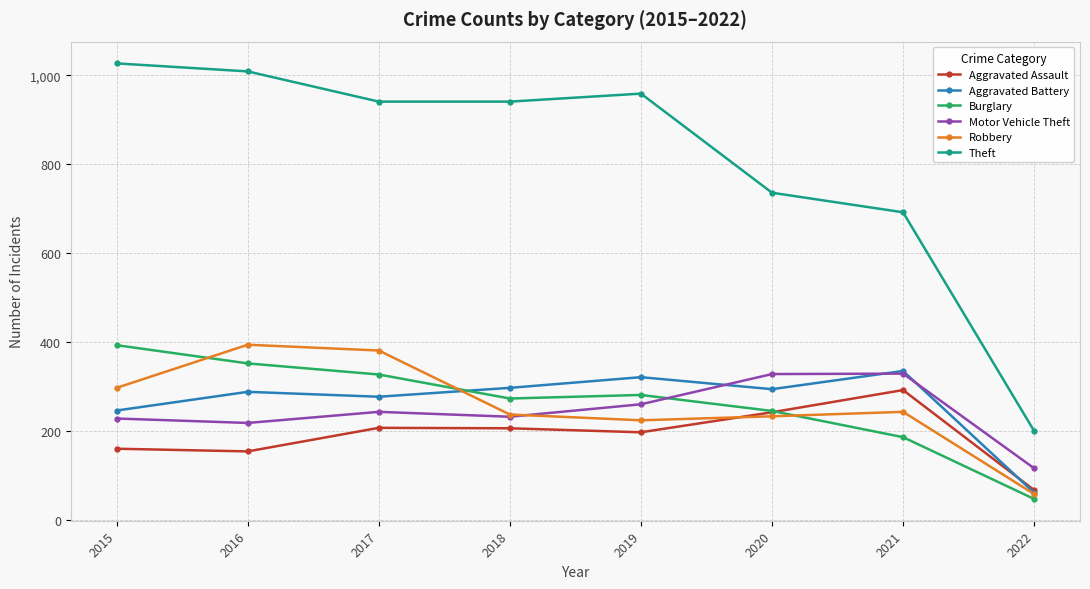

What is the total value across all series at 2020?

2078